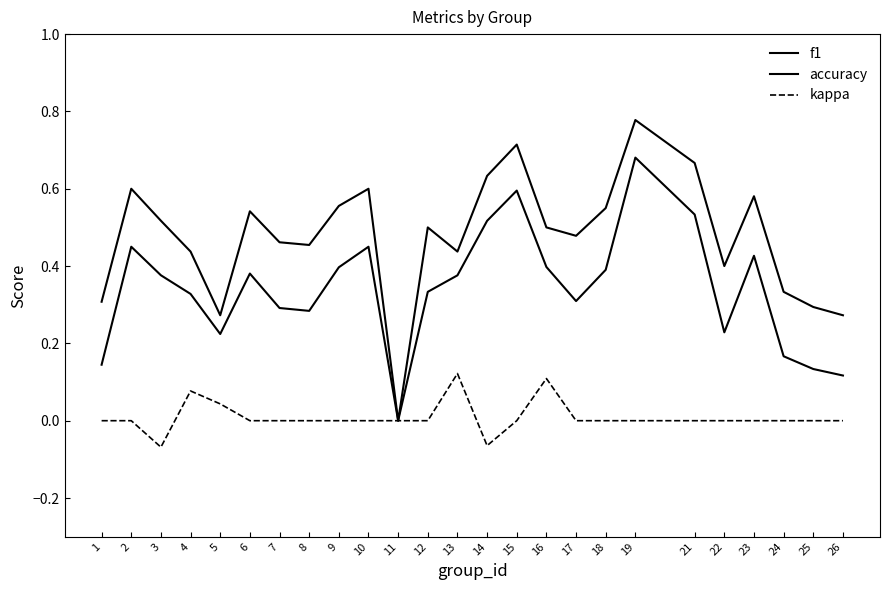

What is the average value of the accuracy series?

0.5